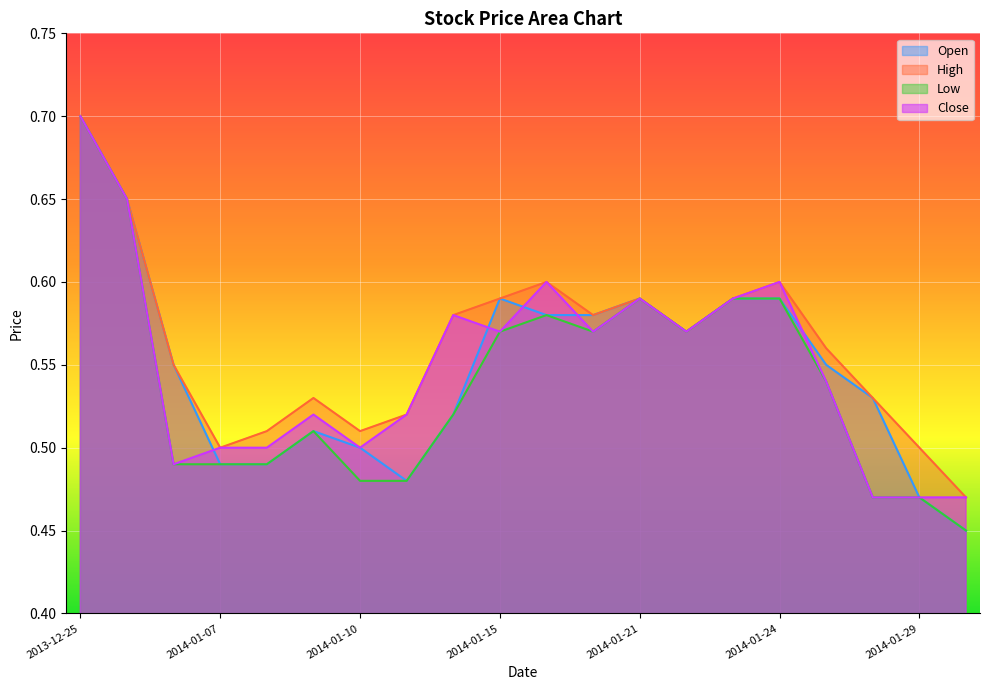

Reading left to right, extract all data points from this chart.

Open: 0.7	0.7	0.6	0.5	0.5	0.5	0.5	0.5	0.5	0.6	0.6	0.6	0.6	0.6	0.6	0.6	0.6	0.5	0.5	0.5
High: 0.7	0.7	0.6	0.5	0.5	0.5	0.5	0.5	0.6	0.6	0.6	0.6	0.6	0.6	0.6	0.6	0.6	0.5	0.5	0.5
Low: 0.7	0.7	0.5	0.5	0.5	0.5	0.5	0.5	0.5	0.6	0.6	0.6	0.6	0.6	0.6	0.6	0.5	0.5	0.5	0.5
Close: 0.7	0.7	0.5	0.5	0.5	0.5	0.5	0.5	0.6	0.6	0.6	0.6	0.6	0.6	0.6	0.6	0.5	0.5	0.5	0.5